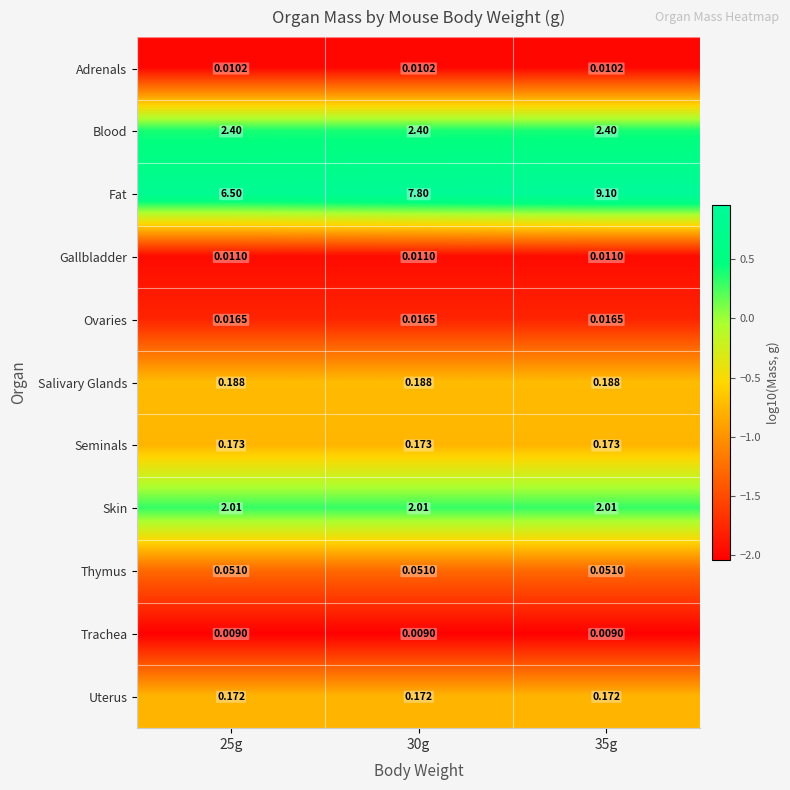

Which series changed the most between 25g and 35g?

Fat